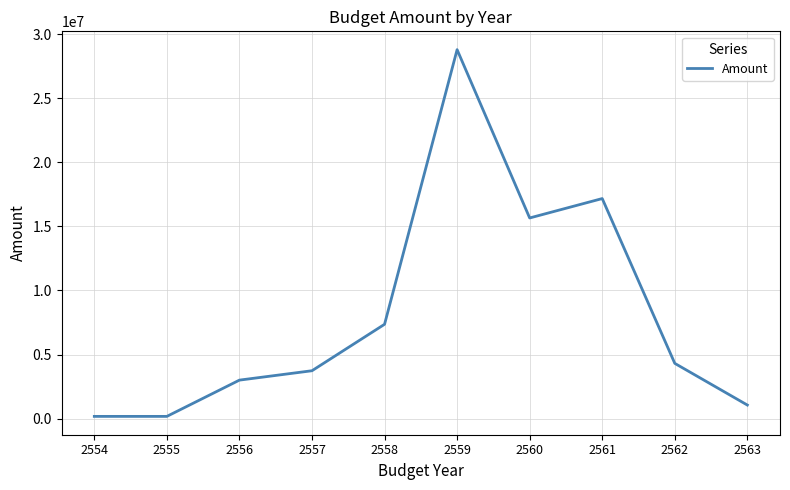

What is the difference between the maximum and minimum values?

28605734.1